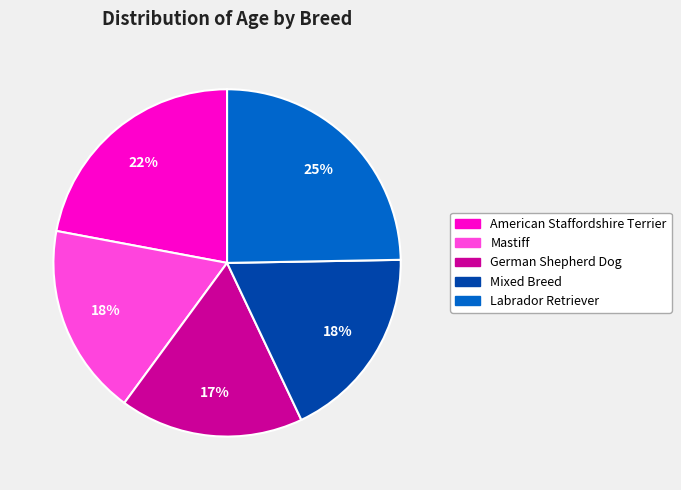

To the nearest percent, what is the difference between the American Staffordshire Terrier and Labrador Retriever slice percentages?

3%